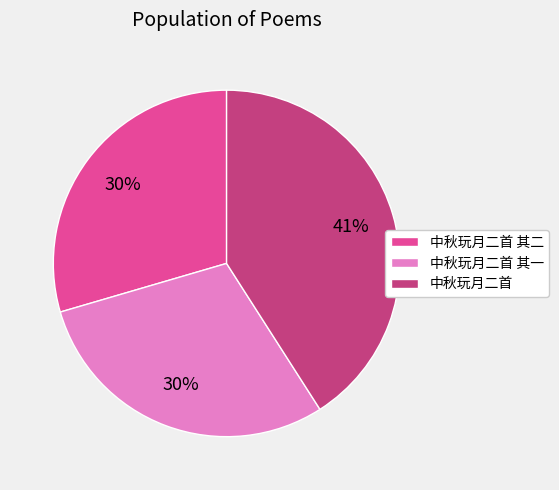

To the nearest percent, what is the average slice percentage?

33%